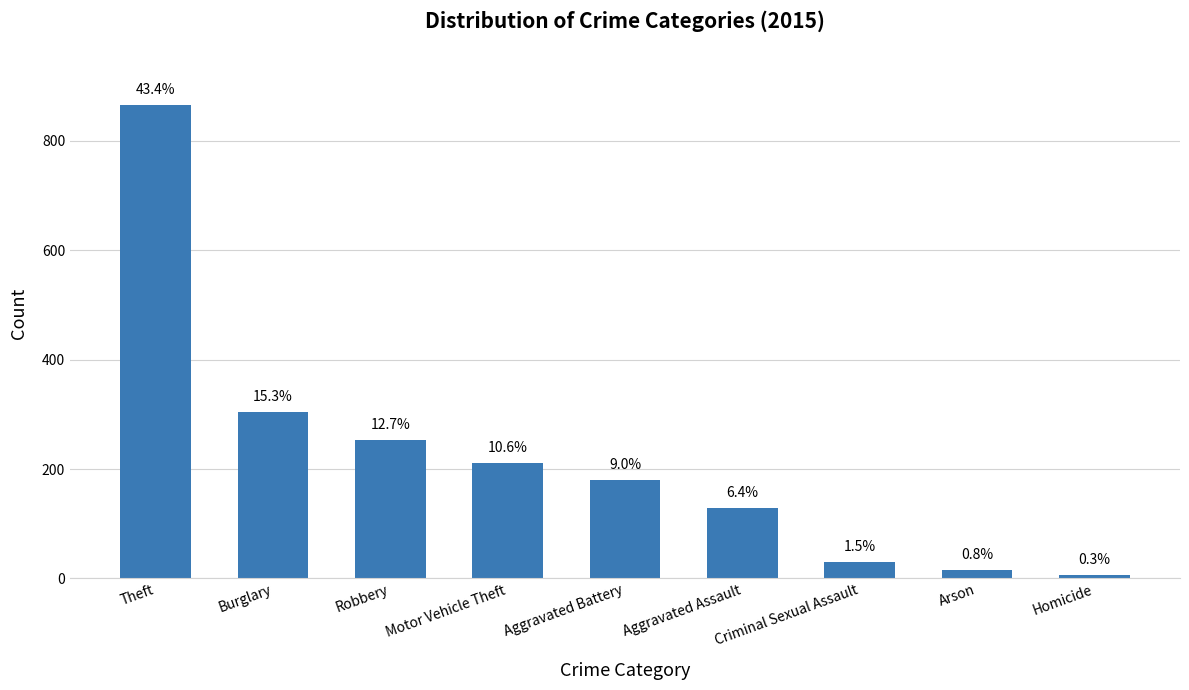

What is the difference between the maximum and second lowest values?

850